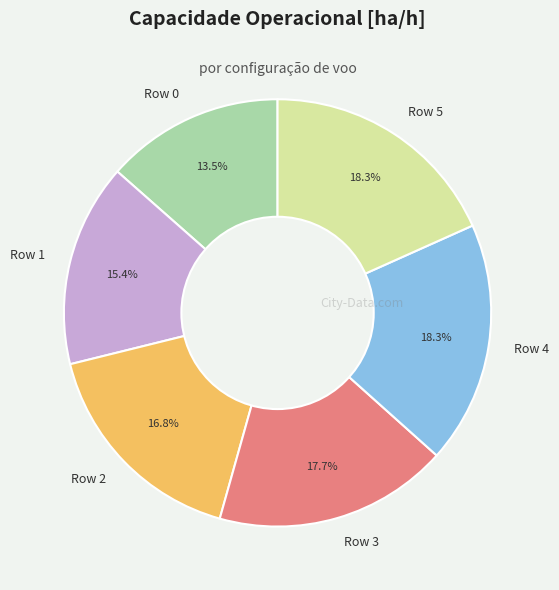

Which has a higher value, Row 3 or Row 4?

Row 4